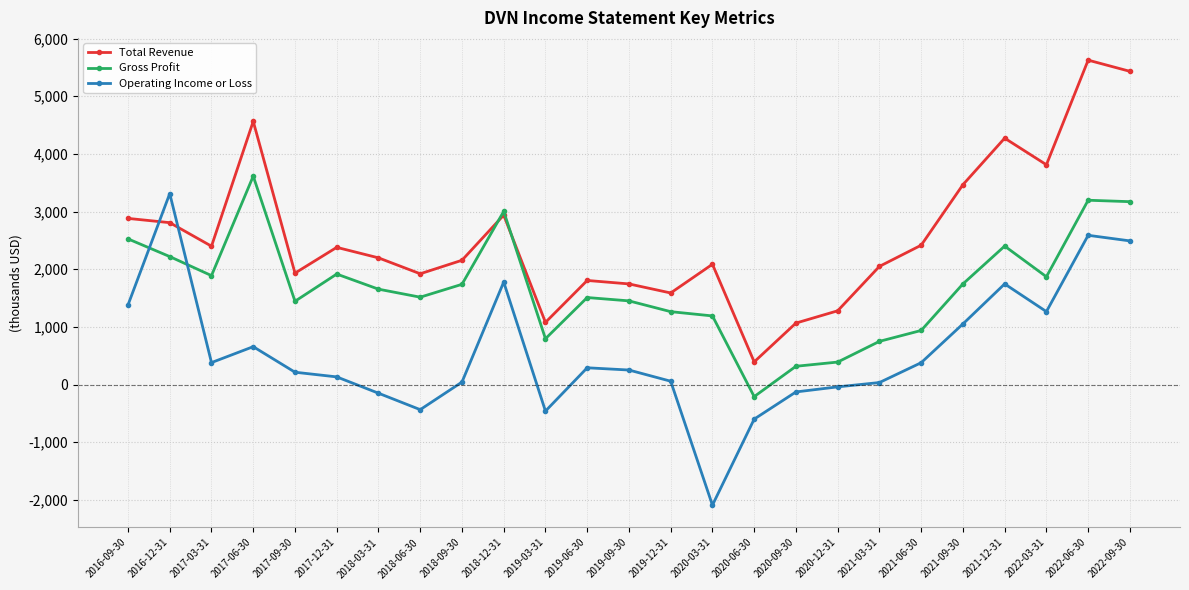

What is the average value of the Gross Profit series?

1693